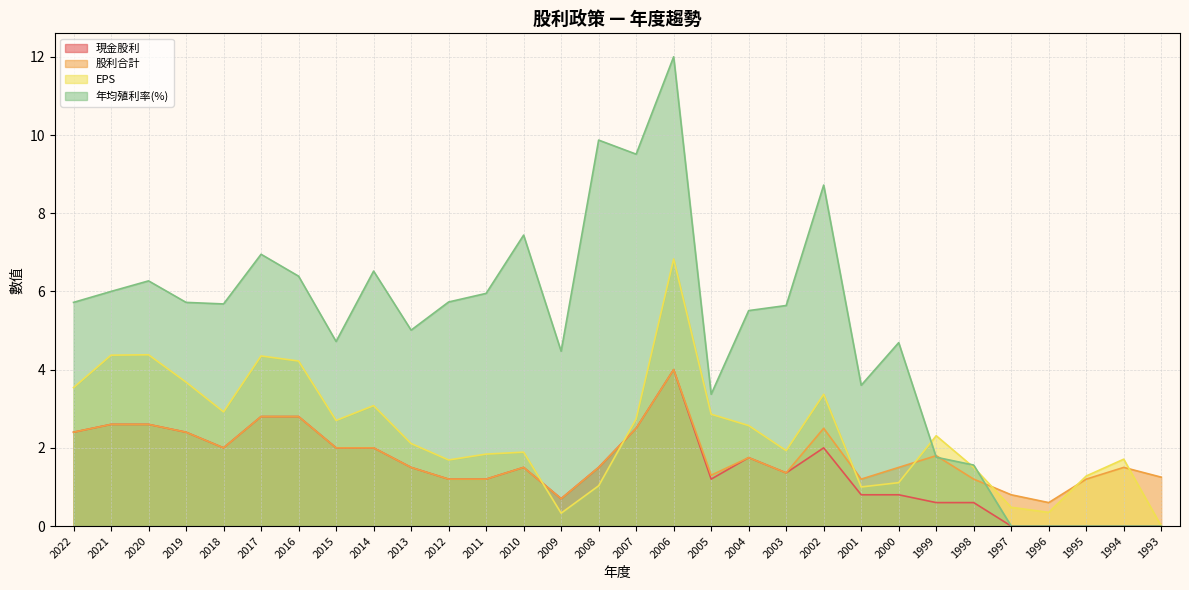

How many lines are shown in the chart?

4